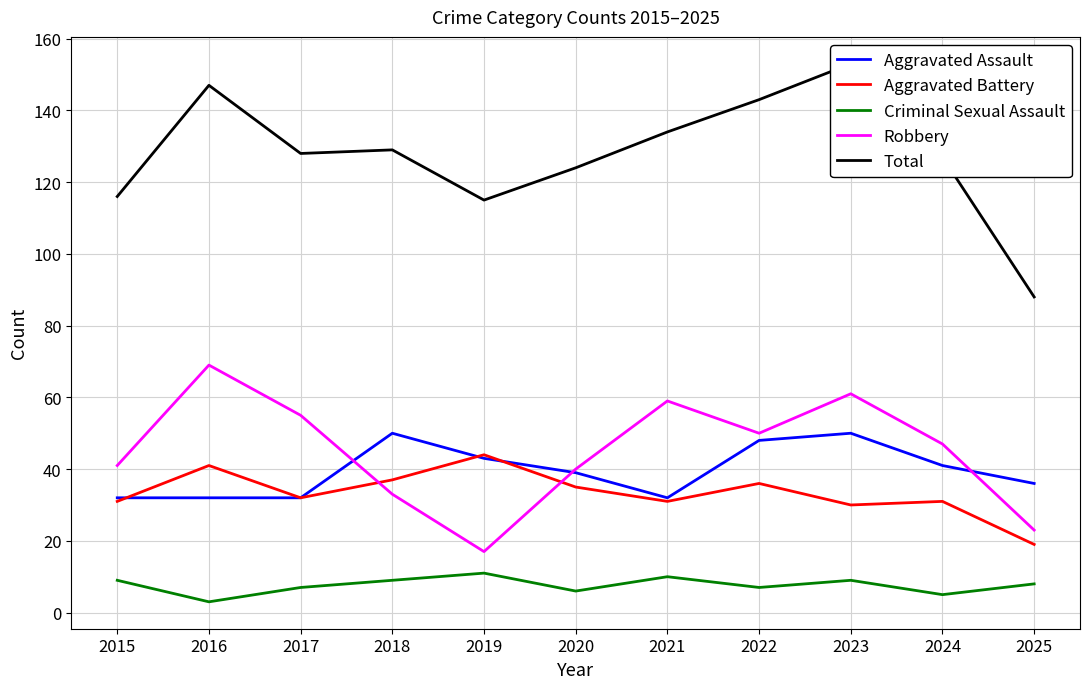

How many data points does each series have?

11